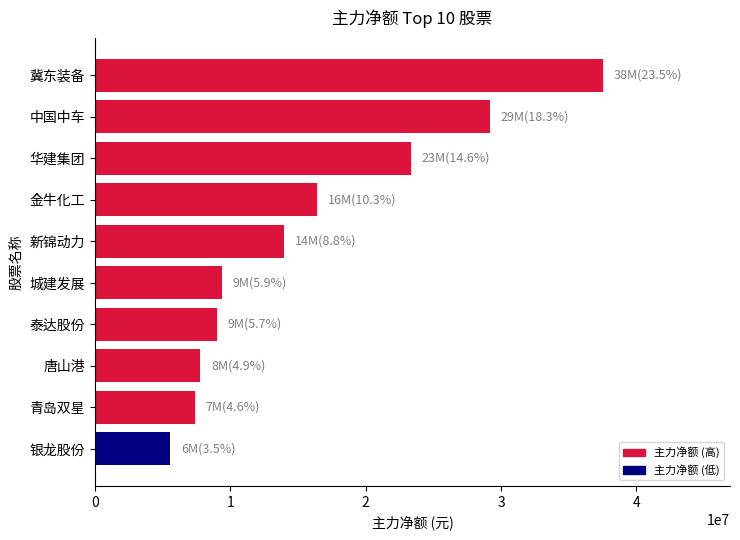

Reading top to bottom, list all the values displayed in this chart.

冀东装备=37523831	中国中车=29191868	华建集团=23327340	金牛化工=16425864	新锦动力=13981653	城建发展=9365571	泰达股份=9036662	唐山港=7795445	青岛双星=7383129	银龙股份=5566892